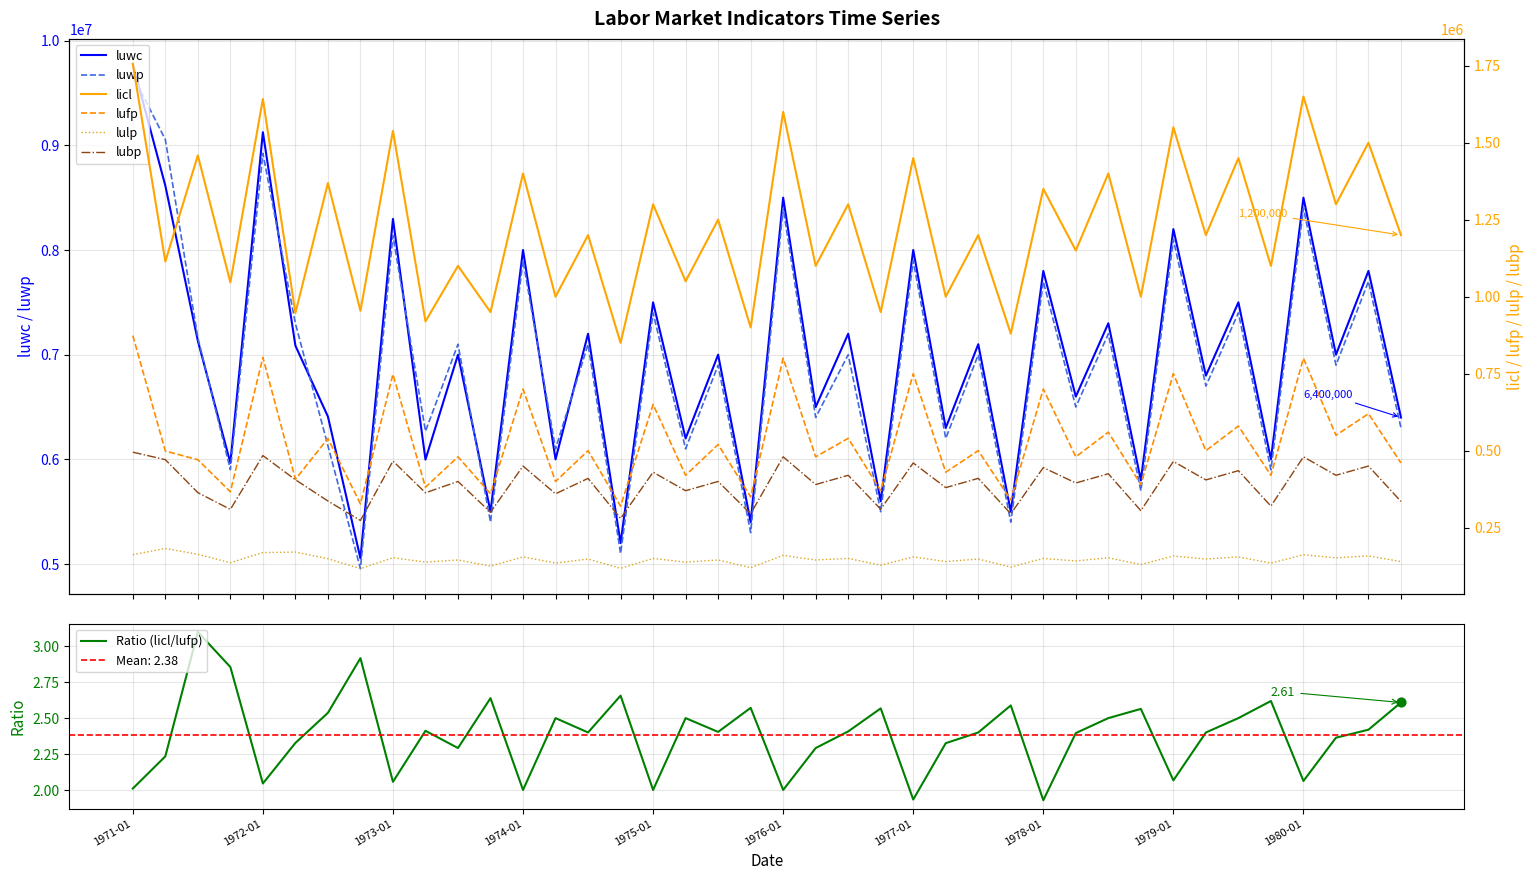

Is the value of licl at 1978-04 greater than the value of luwp at 1980-07?

No